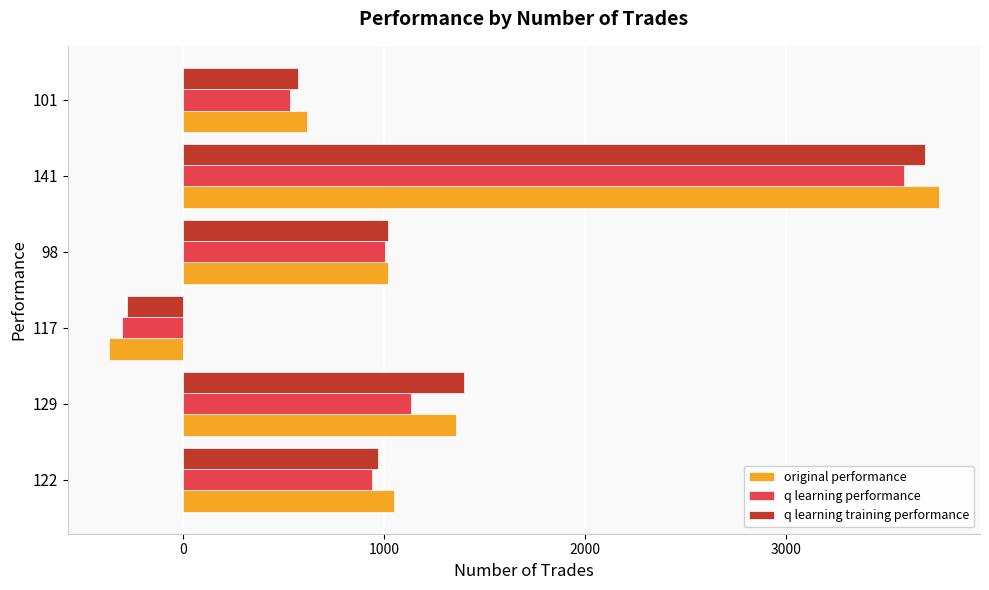

At which label is q learning training performance closest to 1707?

129